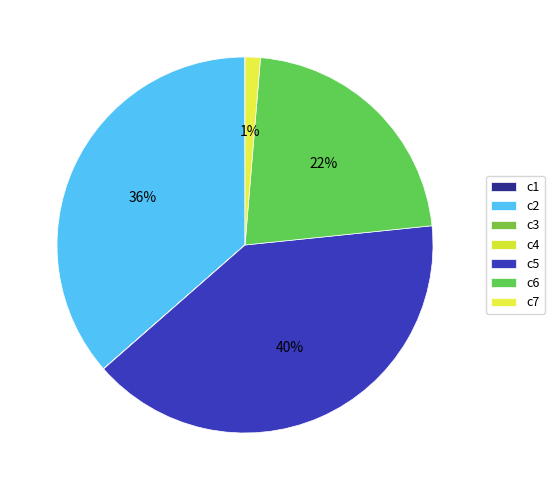

Which slice is the largest?

c5